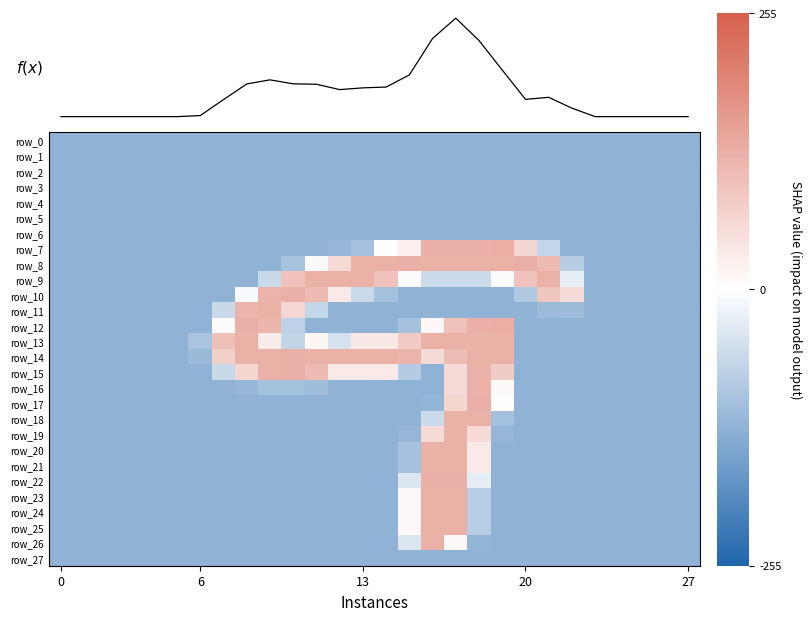

The row_3 series shows -127.5 at 22. True or false?

True